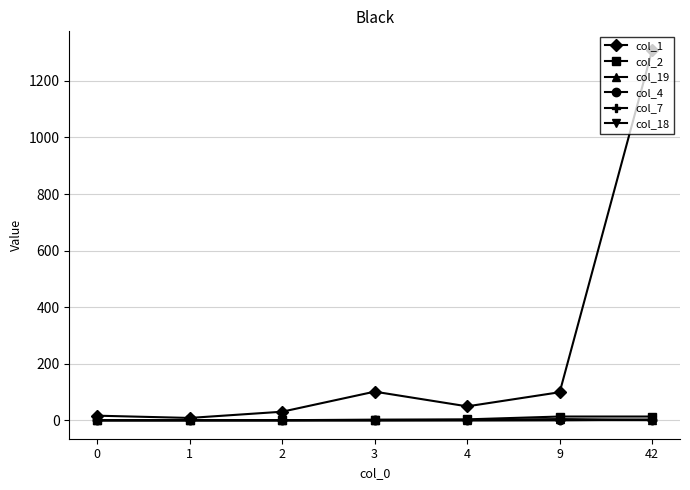

The col_4 series shows 0 at 0. True or false?

True